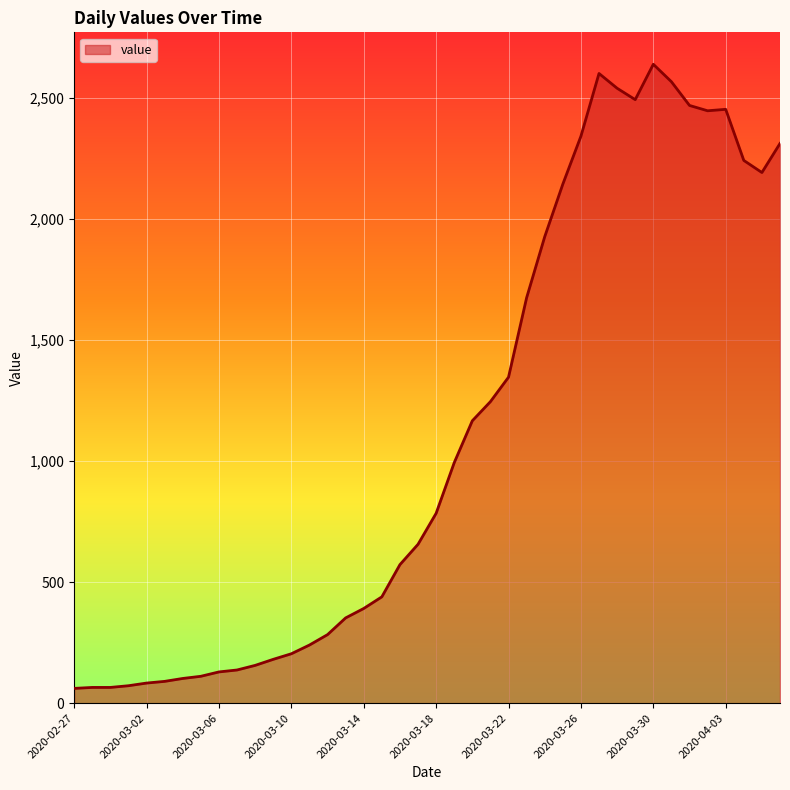

What is the difference between the maximum and minimum values?

2577